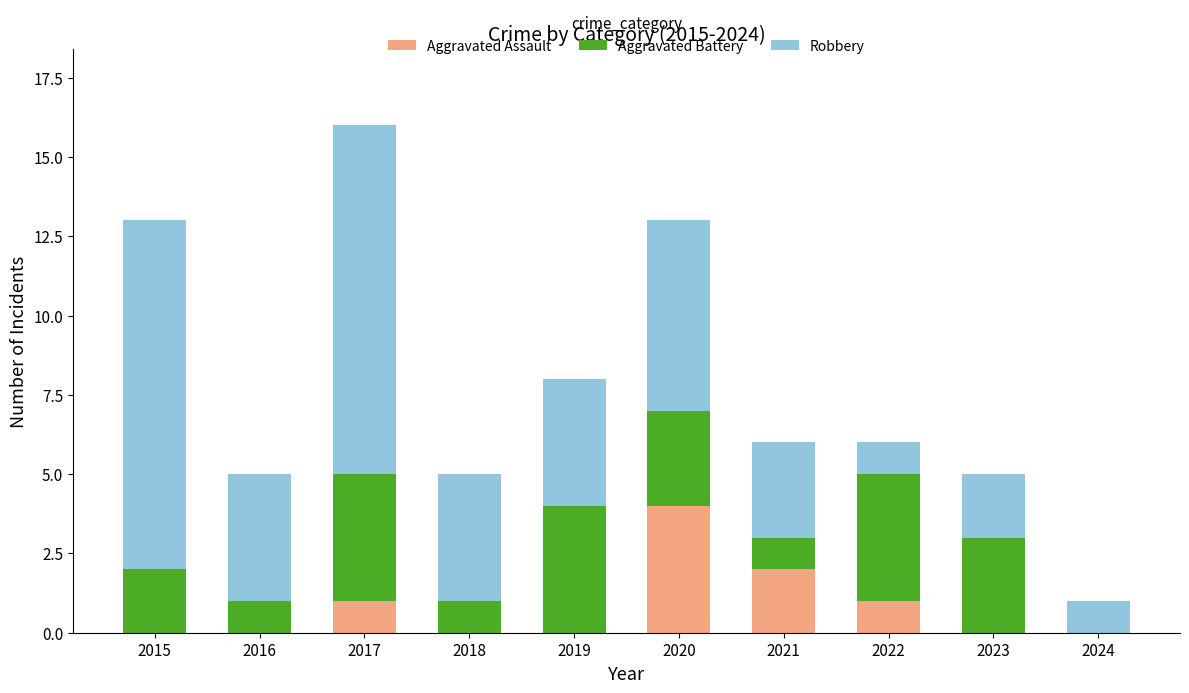

At which label does Aggravated Assault reach its peak?

2020